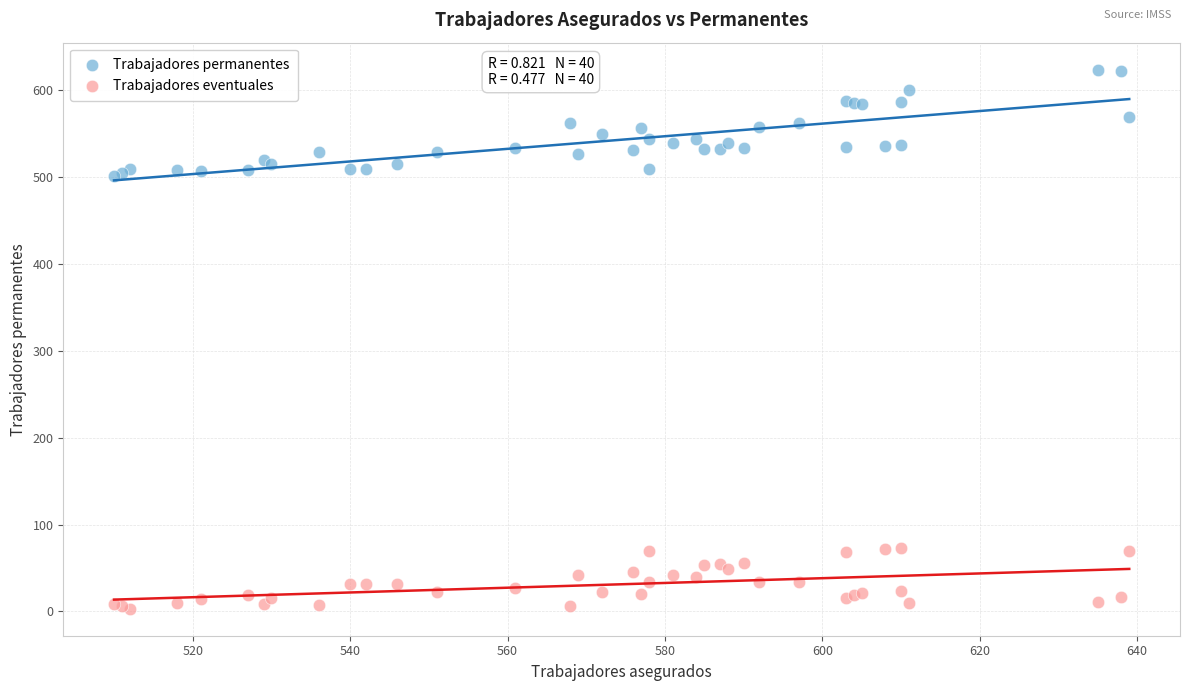

Which series contains the lowest Y value?

Trabajadores eventuales